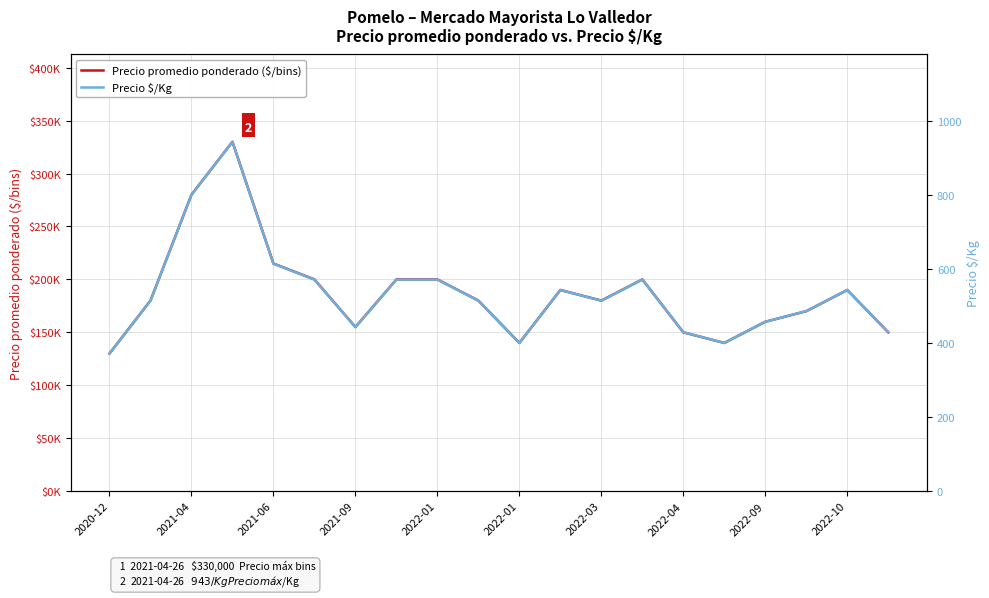

Count the number of data series in this chart.

2